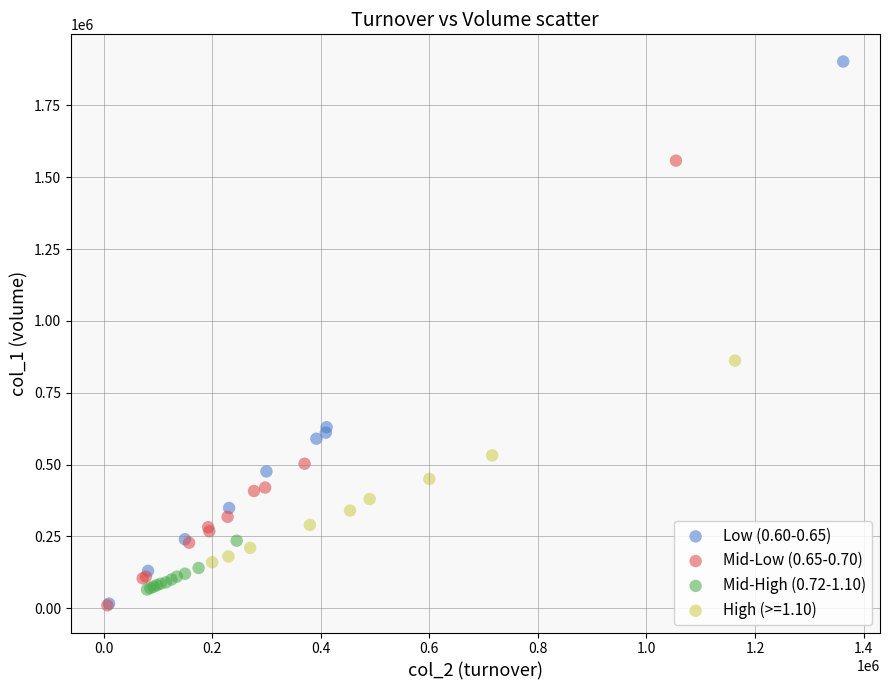

What are all the series names shown in the legend?

Low (0.60-0.65), Mid-Low (0.65-0.70), Mid-High (0.72-1.10), High (>=1.10)